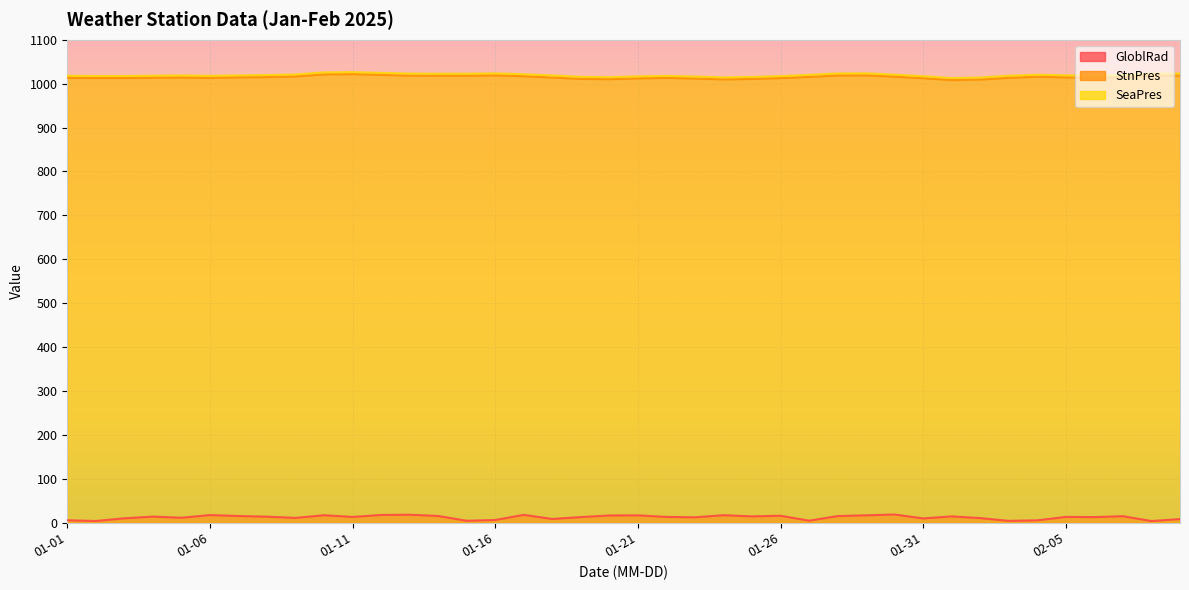

The value of StnPres at 2025-01-07 is 1014.3. True or false?

True